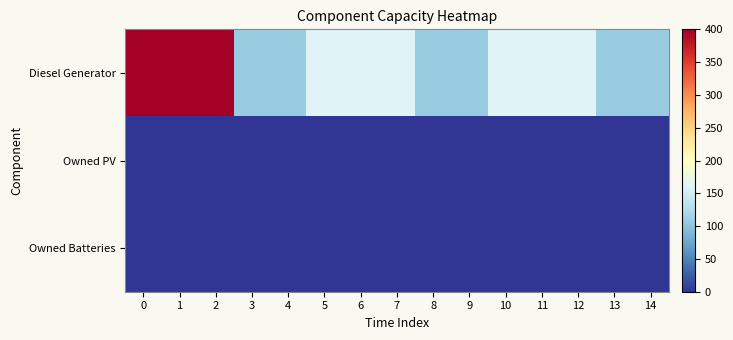

Between 13 and 1, which is larger?

1